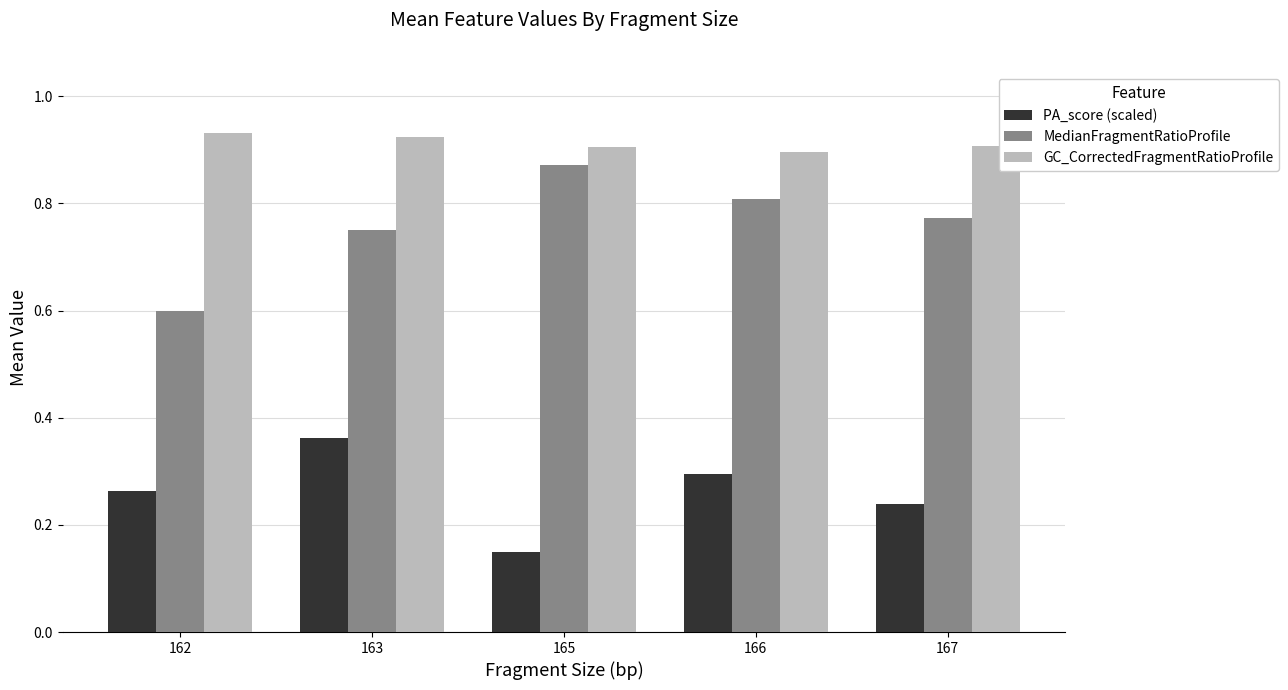

Rank the series at 165 from lowest to highest value.

PA_score (scaled), MedianFragmentRatioProfile, GC_CorrectedFragmentRatioProfile